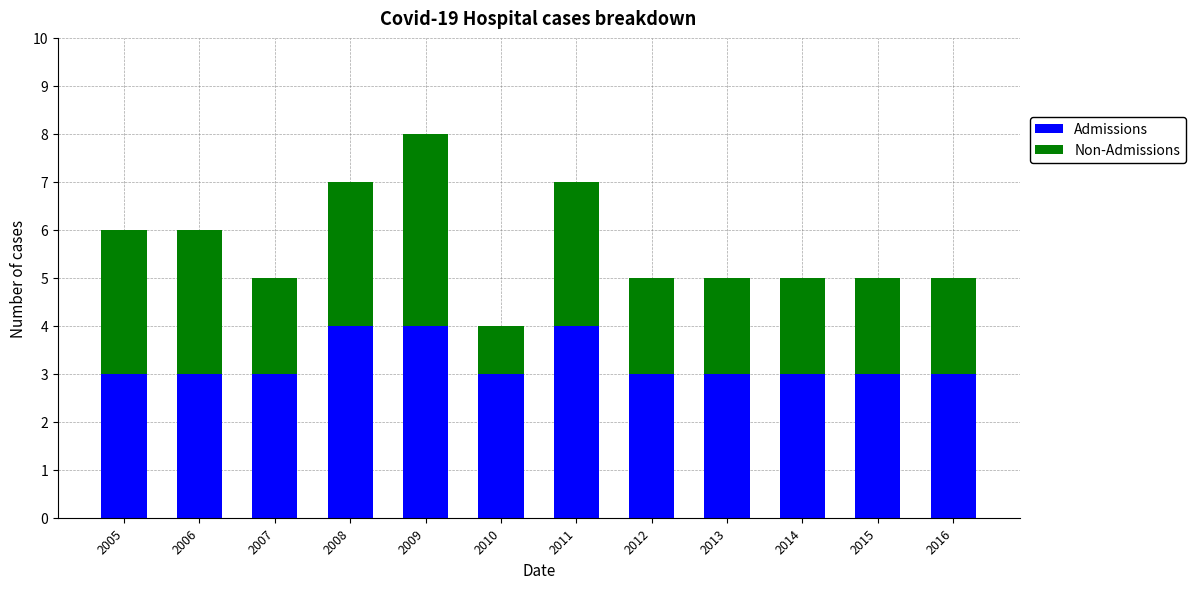

Is it true that Admissions equals 3 at 2014?

True